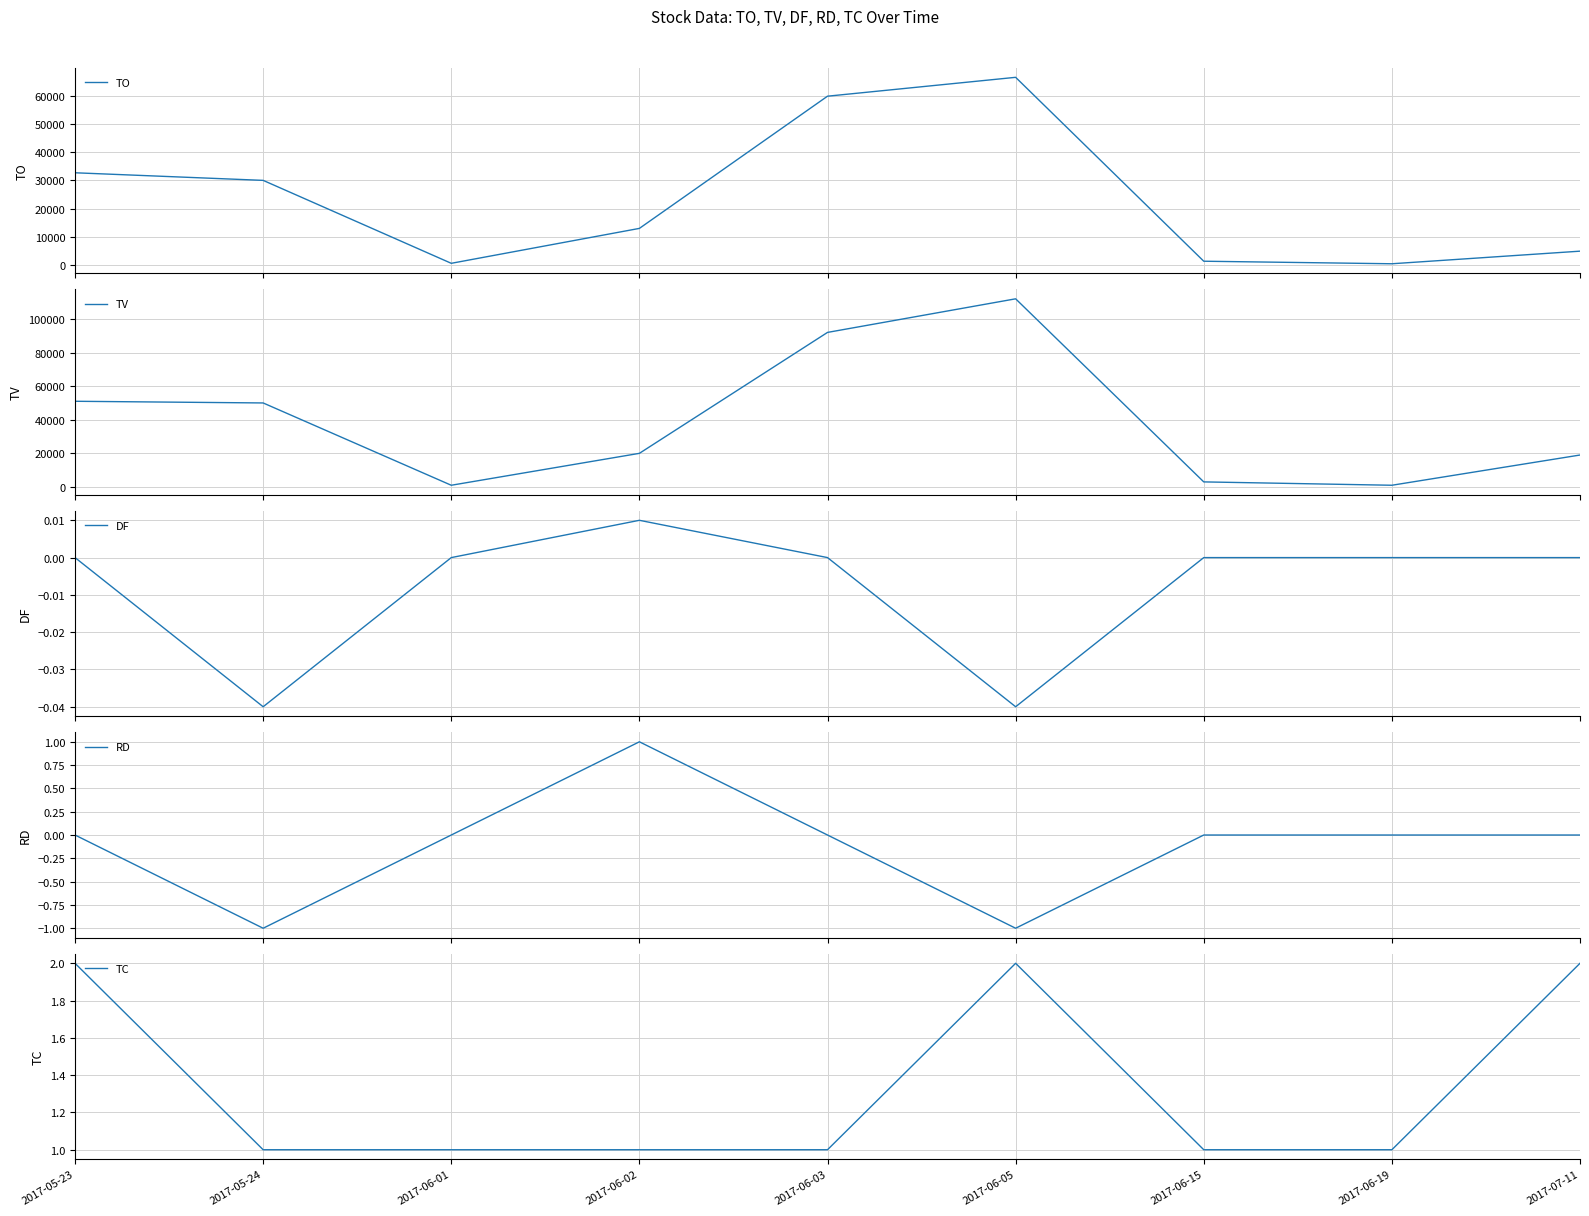

How many interior local peaks does the TC series have?

1